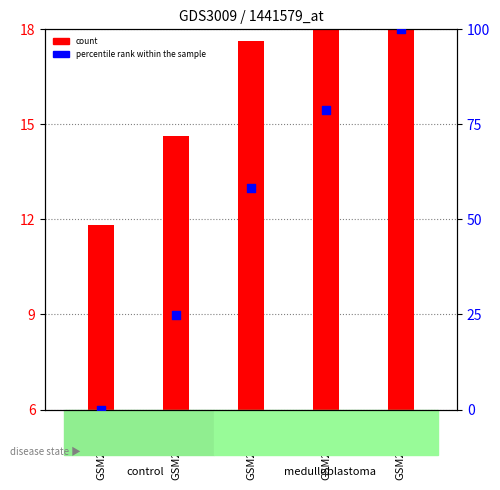

What is the change in value from GSM236995 to GSM236996?

+33.4